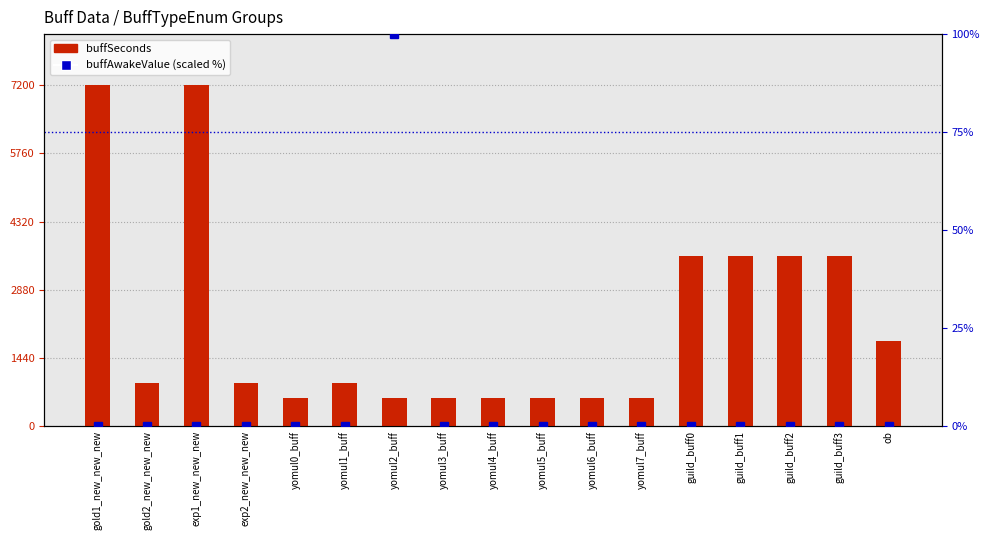

What is the spread (max minus min) of values at guild_buff2?

3600.0